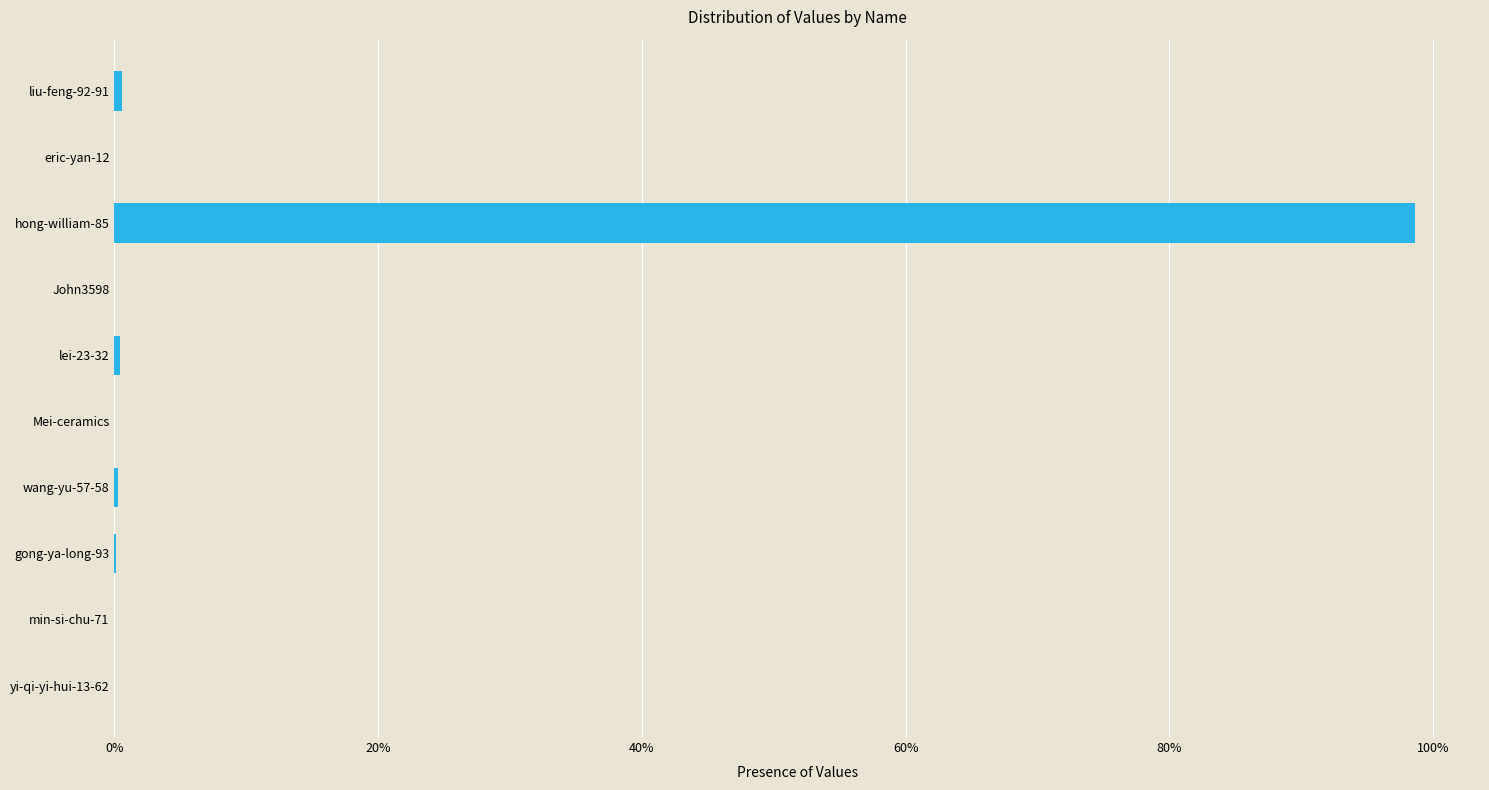

What is the maximum value shown in the chart?

1.0